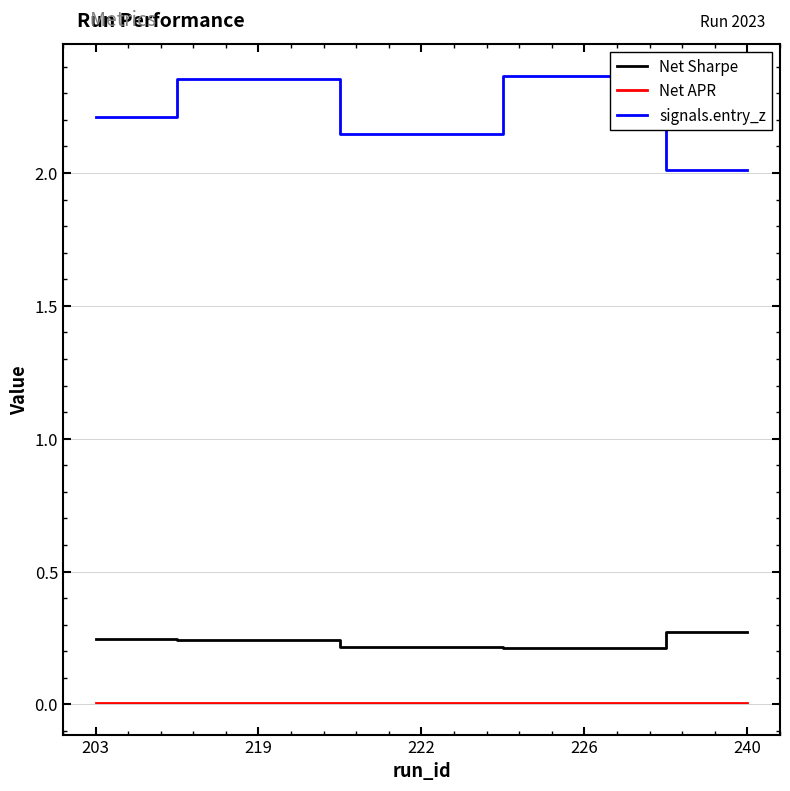

Which series has the largest total across all categories?

signals.entry_z